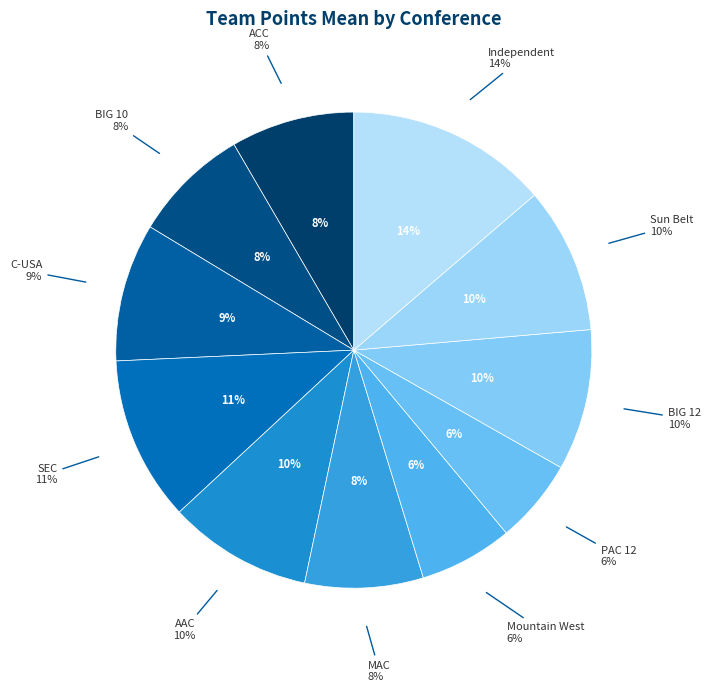

What percentage is the BIG 10 slice, to the nearest percent?

8%